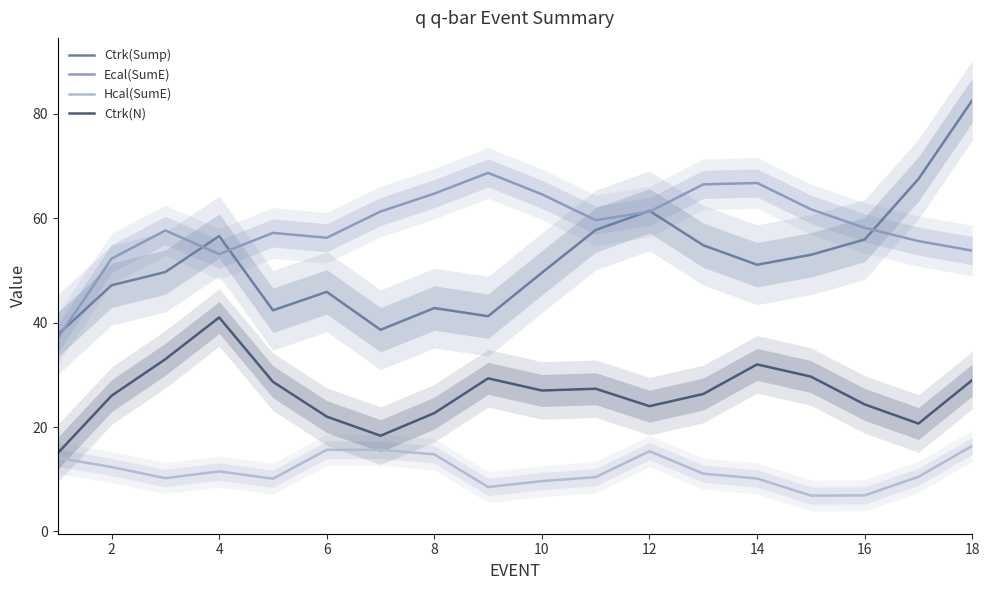

Is it true that Ctrk(Sump) equals 138.8 at 18?

False